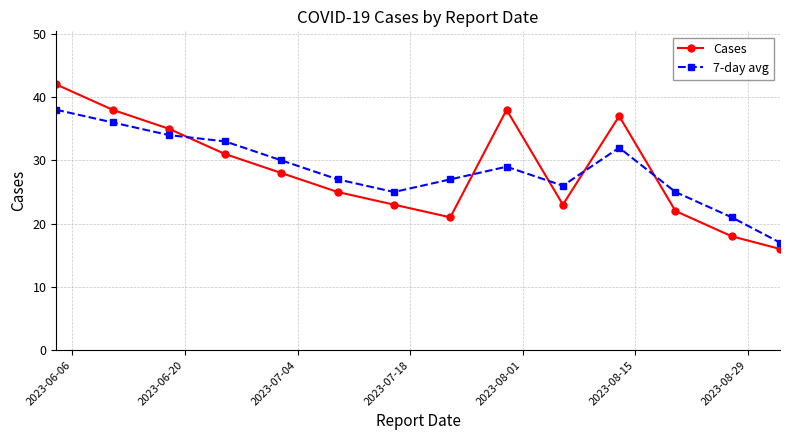

What is the difference between the maximum and minimum values in the 7-day avg series?

21